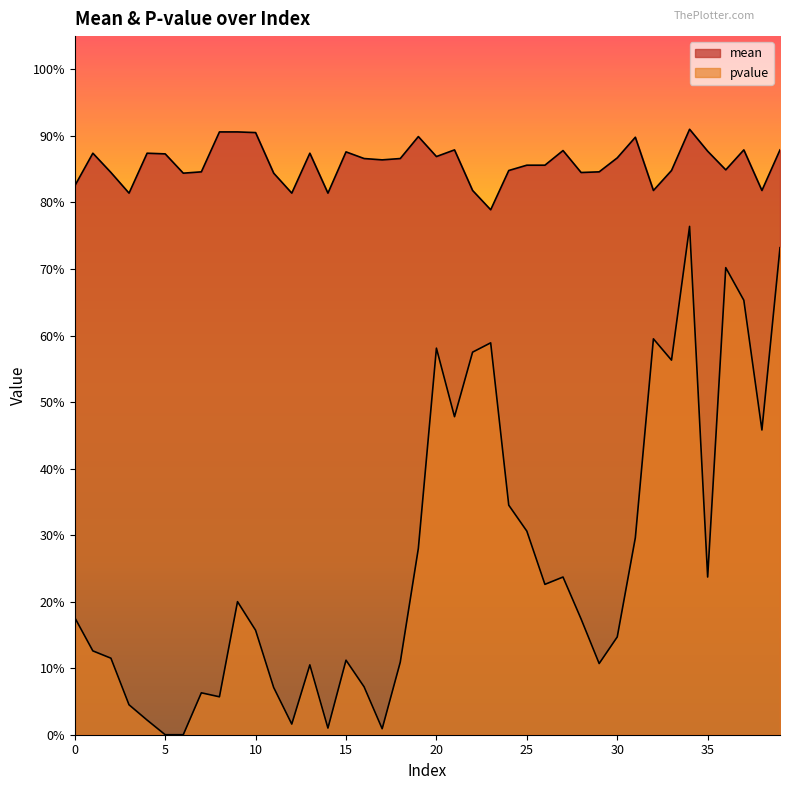

The pvalue series shows 1.0 at 32. True or false?

False